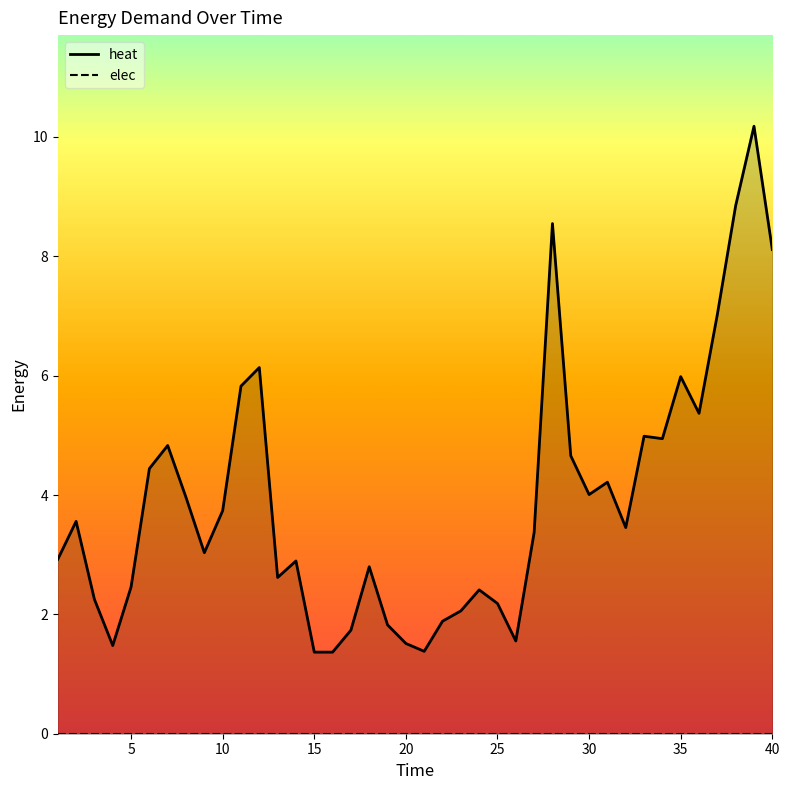

What is the average value?

3.9